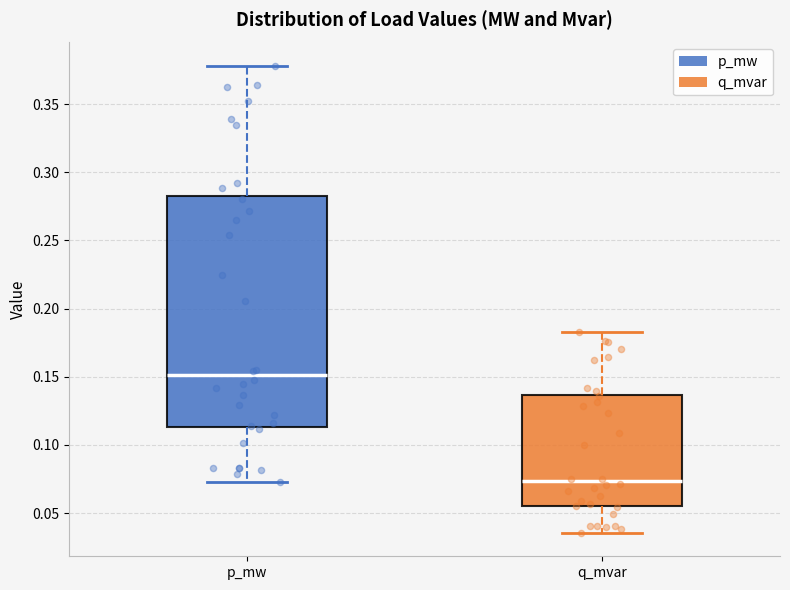

Where is the lower edge of the box for q_mvar on the y-axis? The values are not printed on the chart, so give them approximately, as read against the axis.

0.055